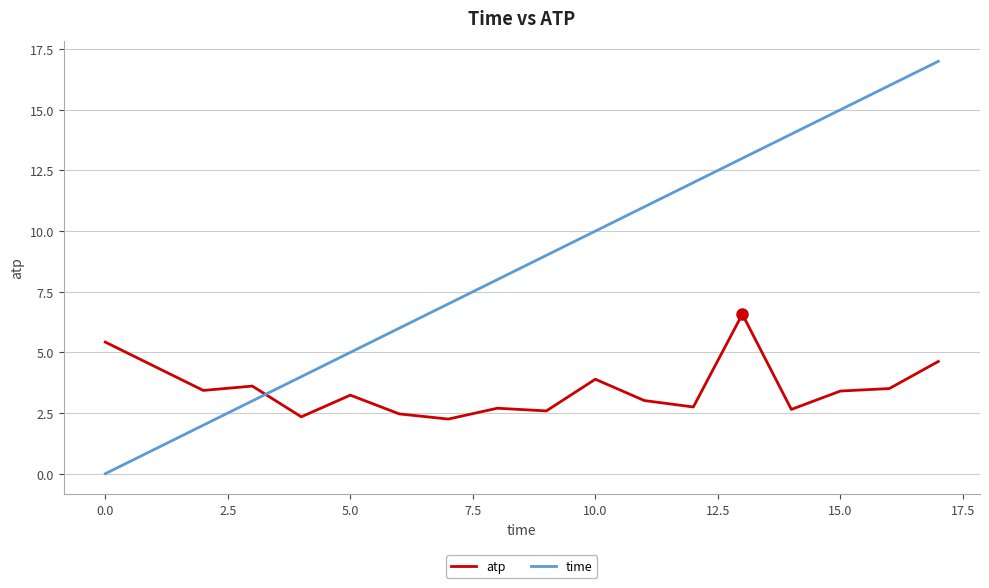

Which series has the largest total across all categories?

time